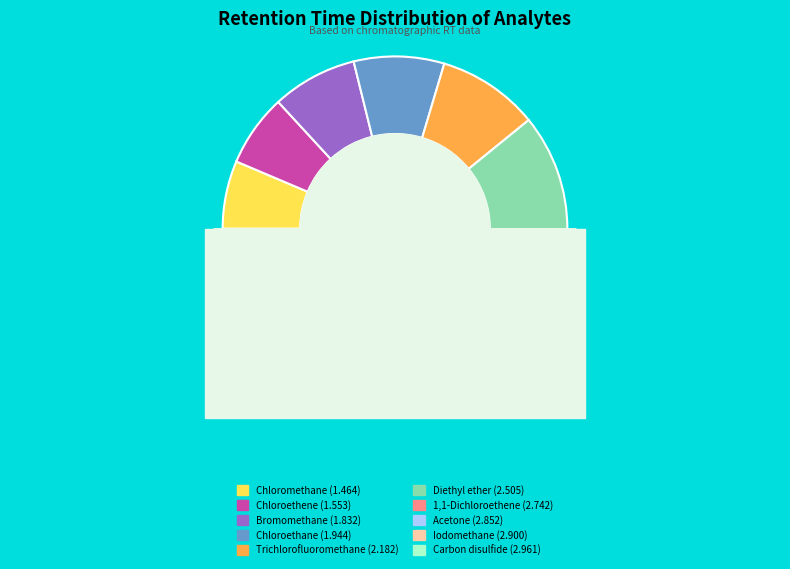

What is the largest slice in the pie chart?

Carbon disulfide